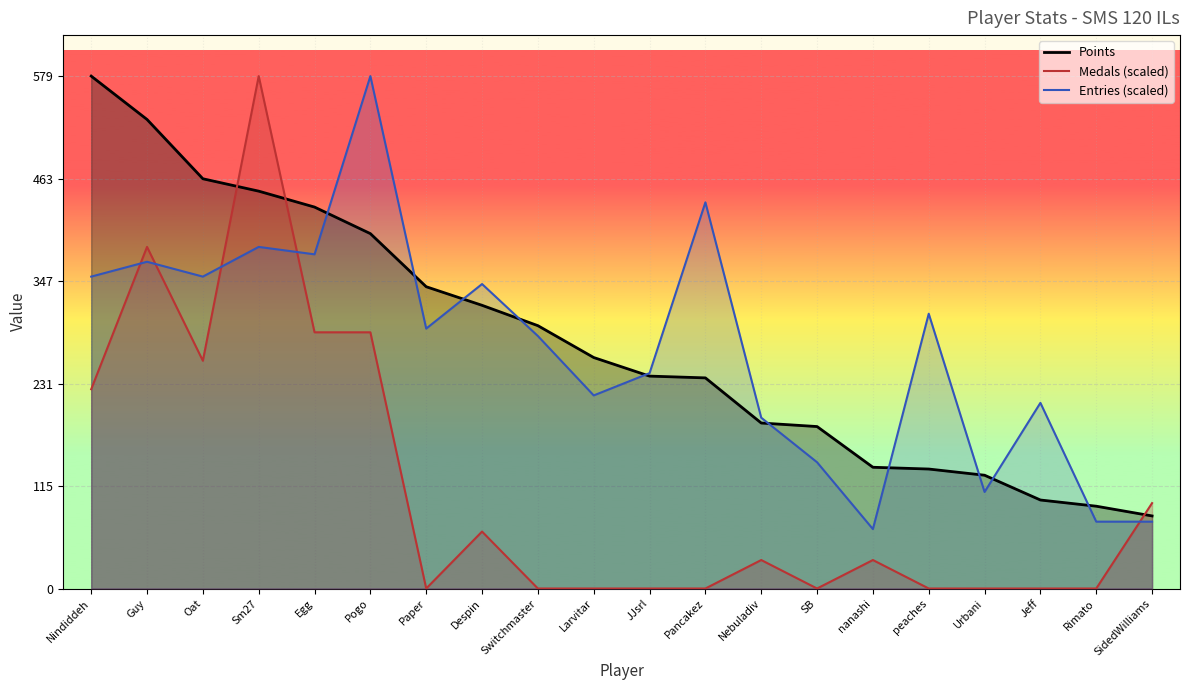

How many intersections are there between Entries (scaled) and Medals (scaled)?

5